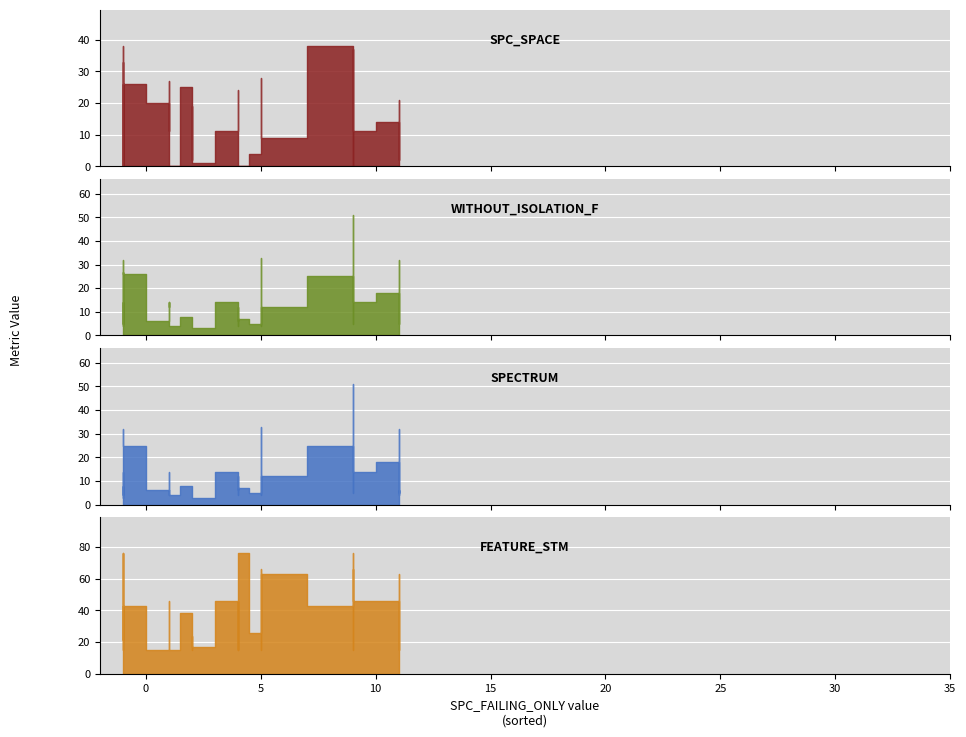

True or false: WITHOUT_ISOLATION_SPACE and WITHOUT_ISOLATION_LAYER intersect in this chart.

False